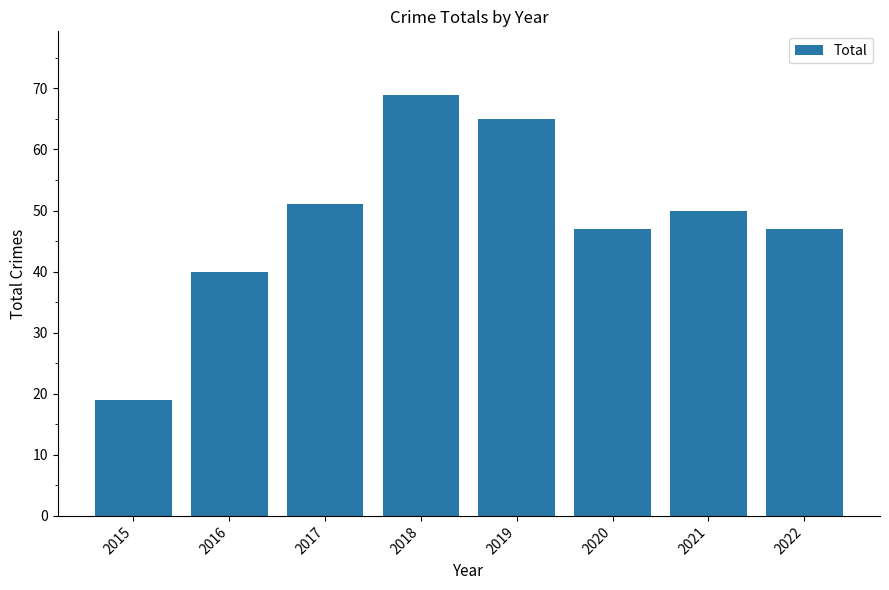

Reading left to right, list all the values displayed in this chart.

19	40	51	69	65	47	50	47